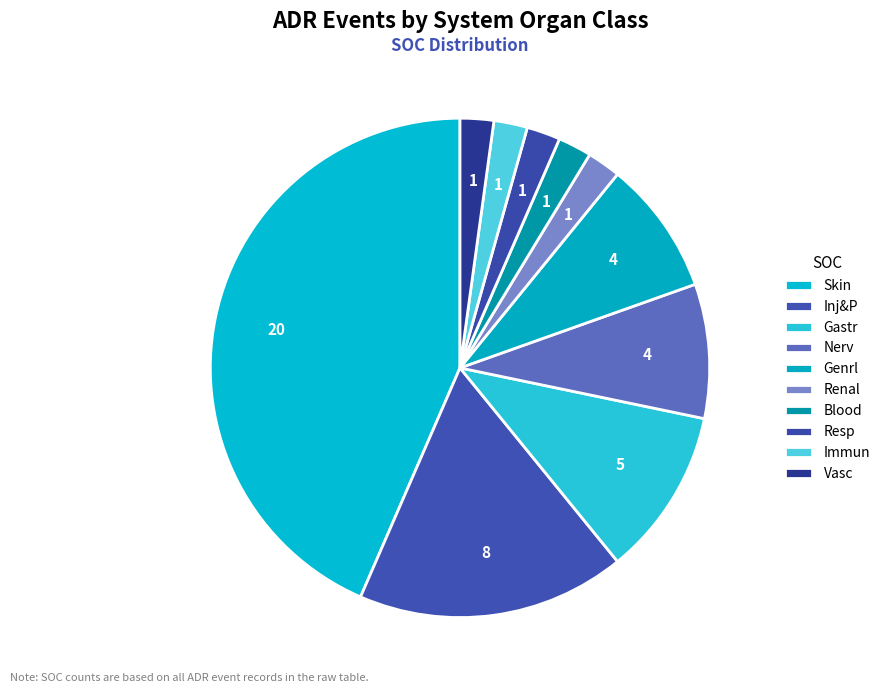

How many segments does this pie chart have?

10